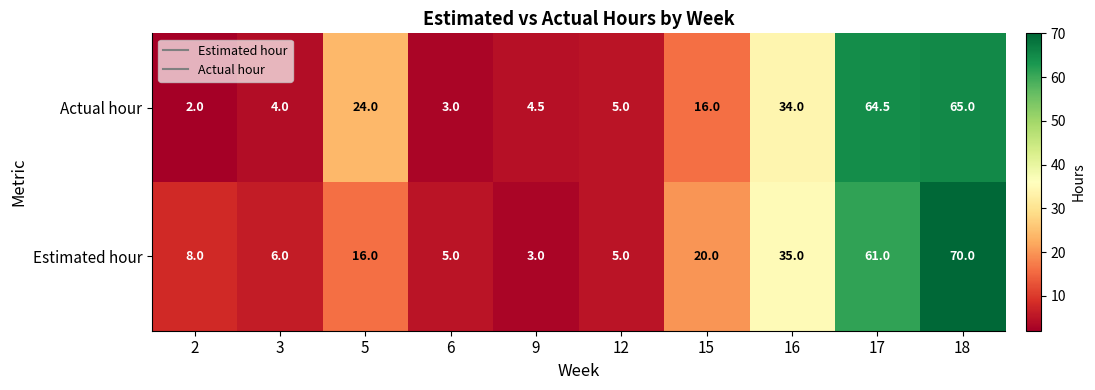

Rank the series by their maximum value, from highest to lowest.

Estimated hour, Actual hour